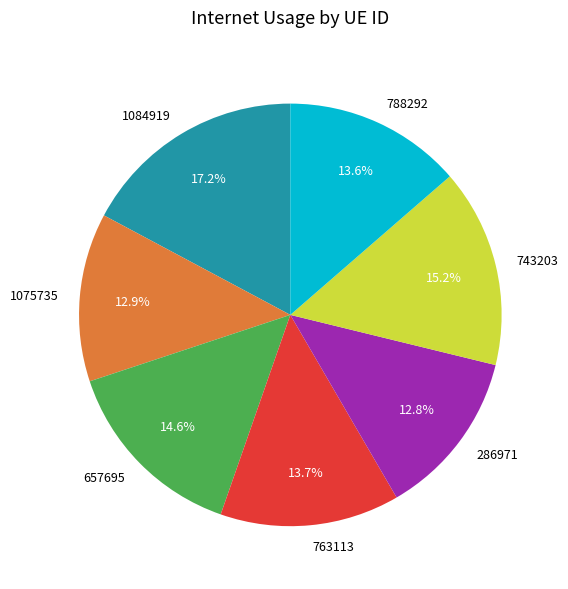

How much of the chart is everything except 657695?

85.4%